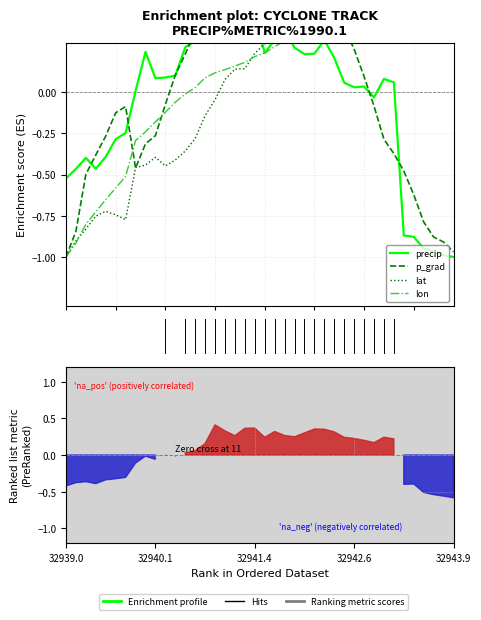

What is the minimum value shown in the chart?

-1.0